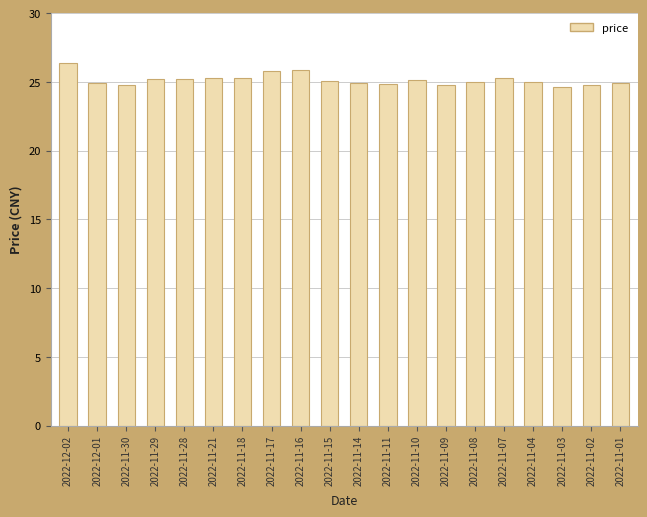

The chart shows a value of 24.8 at 2022-11-09. True or false?

True